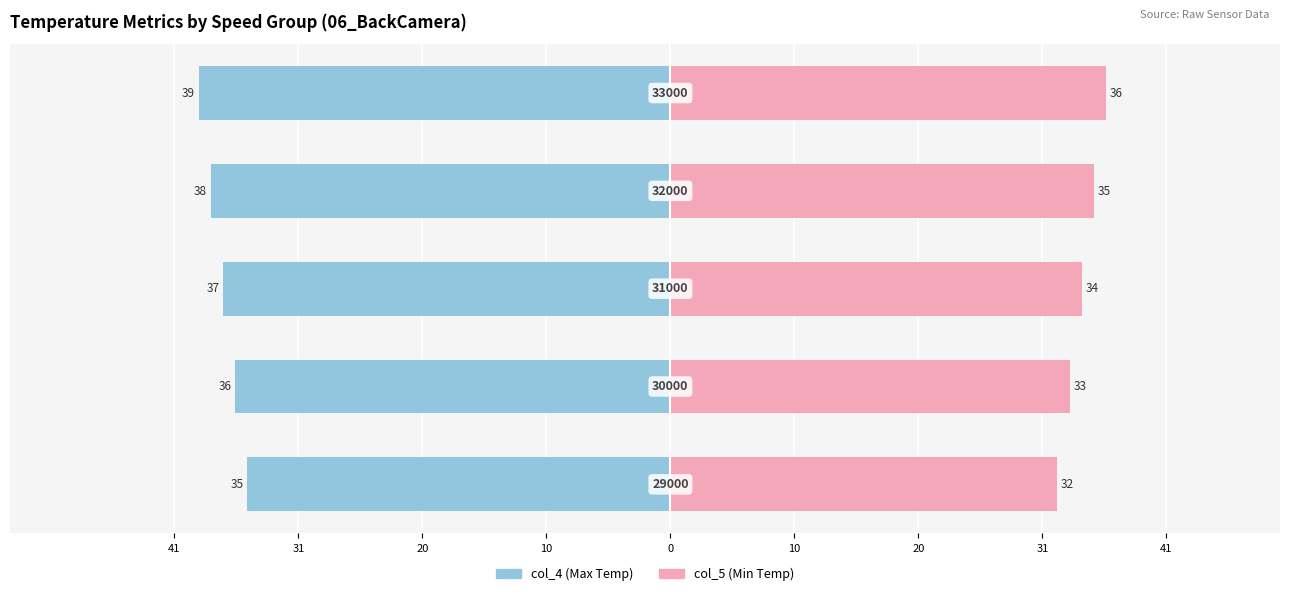

What are all the series names shown in the legend?

col_4 (Max Temp), col_5 (Min Temp)